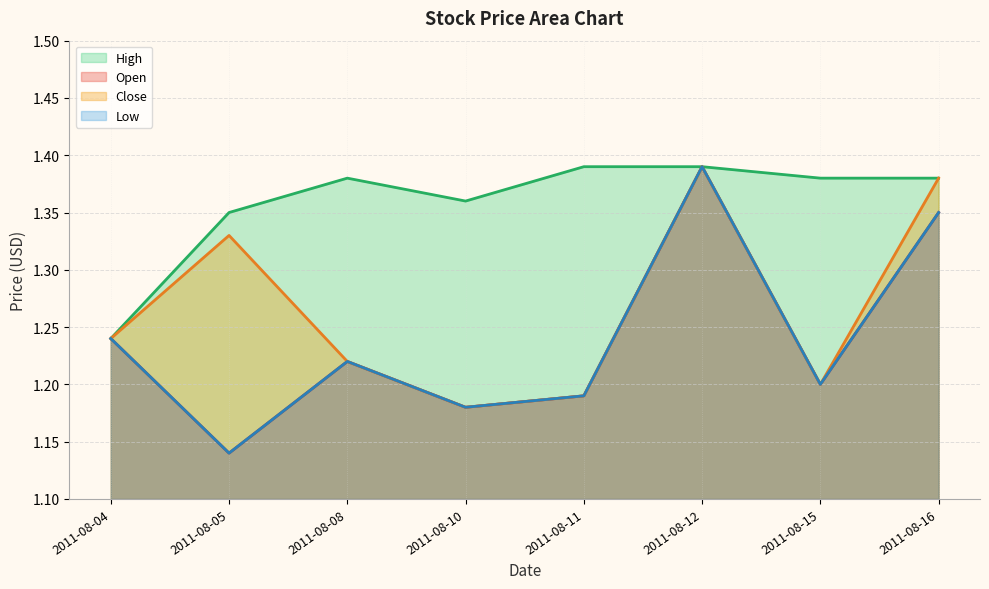

What is the difference between the maximum and second lowest values in the Open series?

0.2